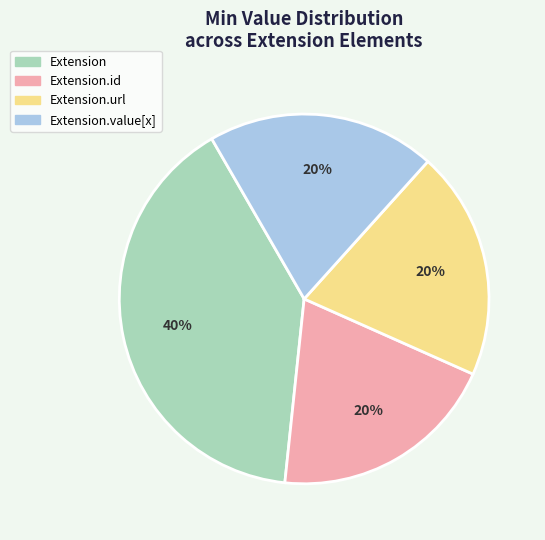

To the nearest percent, what is the difference between the largest and smallest slice percentages?

20%